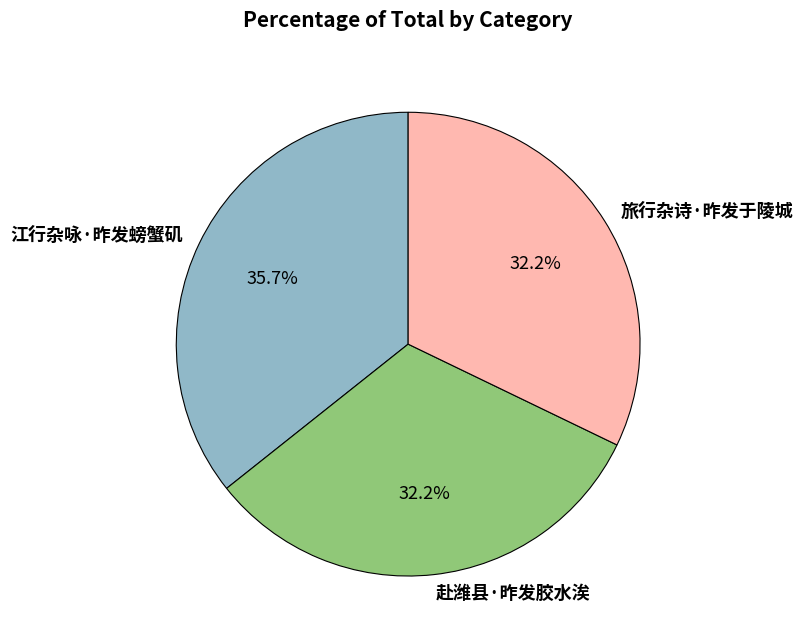

Combined, do 赴潍县·昨发胶水涘 and 江行杂咏·昨发螃蟹矶 account for over 50%?

Yes